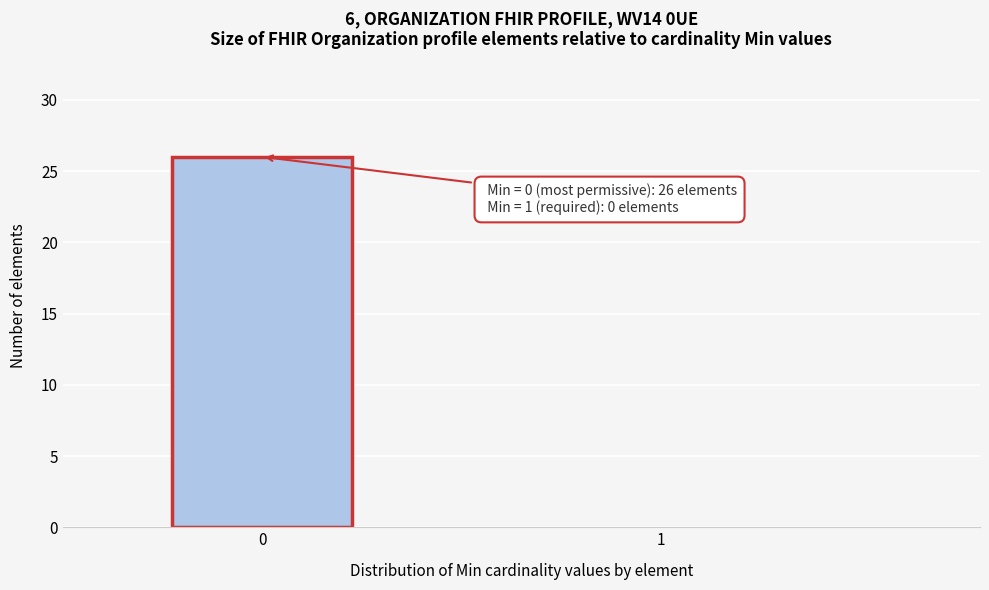

Reading left to right, transcribe all the data shown in this chart.

0=26	1=0